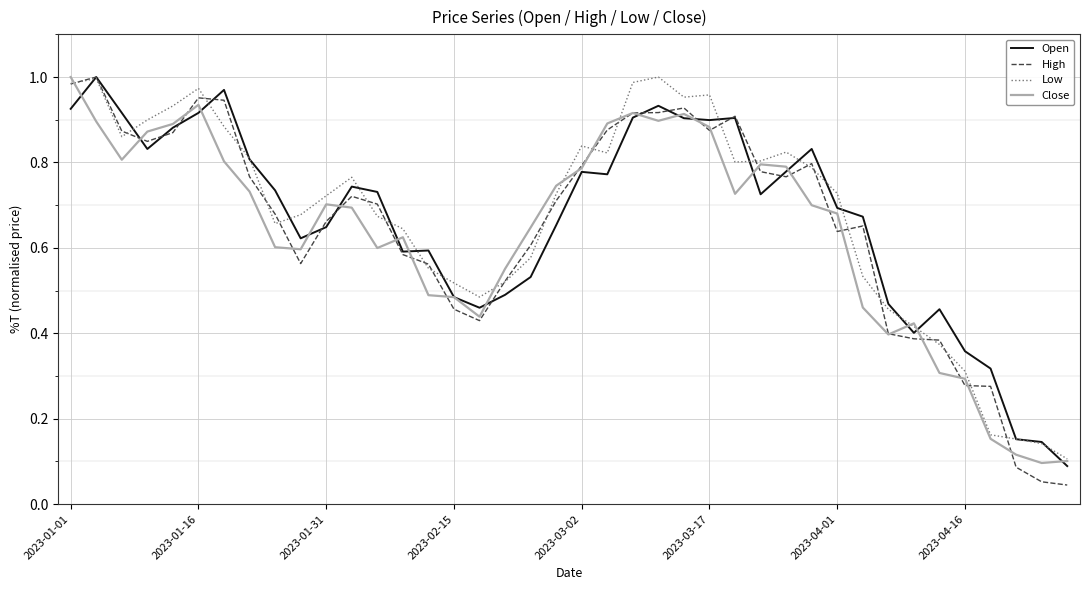

How many lines are shown in the chart?

4